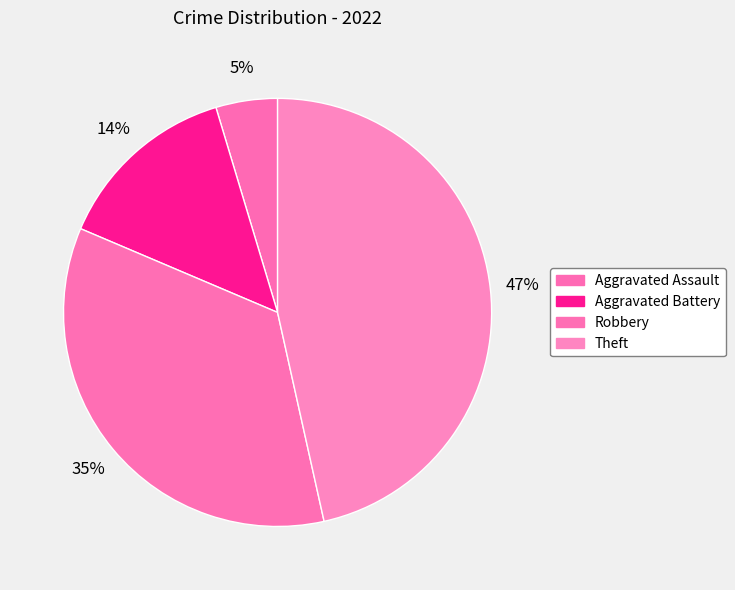

Is there any slice that represents more than half of the pie?

No